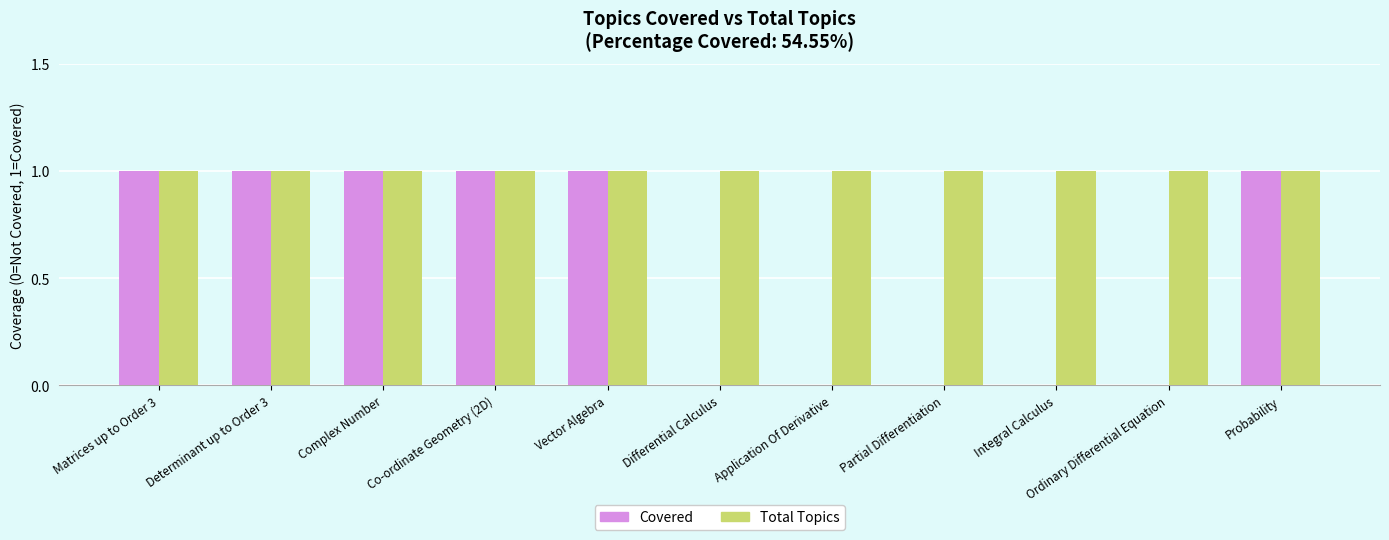

The Covered series shows 1 at Matrices up to Order 3. True or false?

True